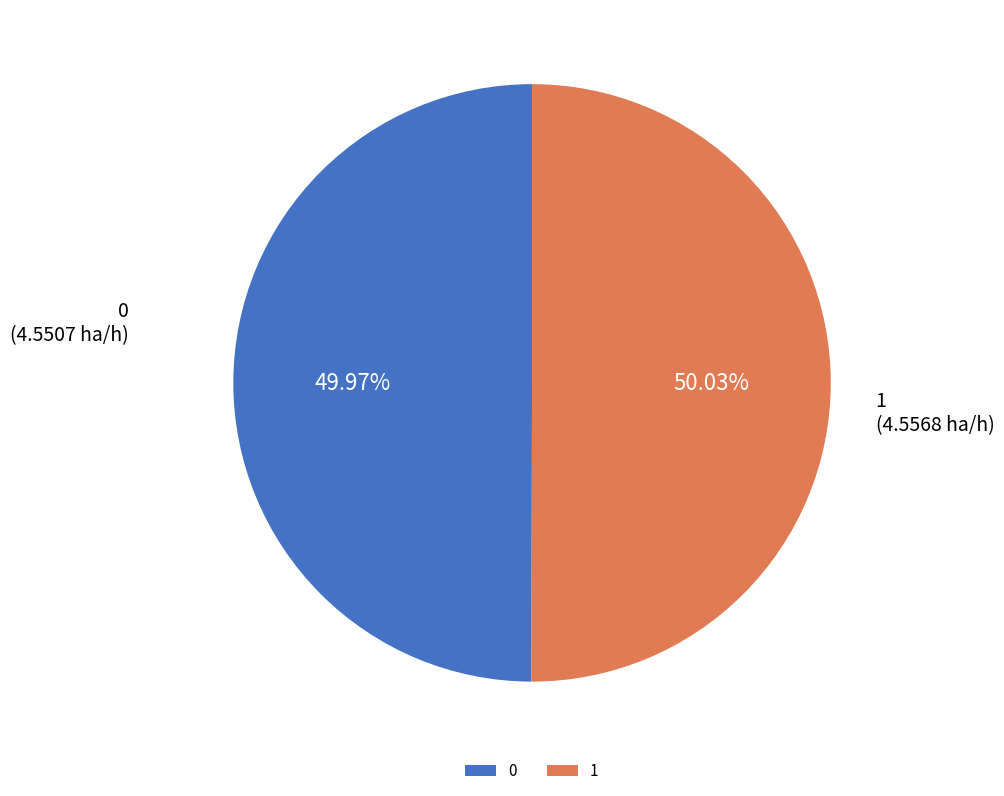

What is the ratio of the value at 0 to the value at 1?

1.0